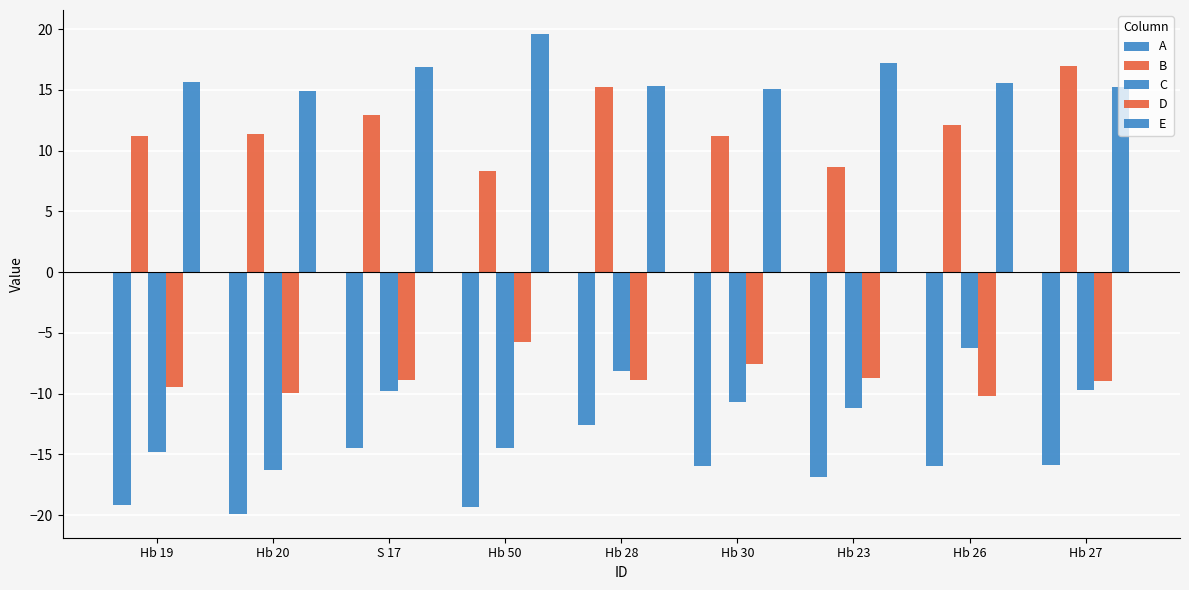

True or false: E has a value of 15.0 at Hb 30.

True